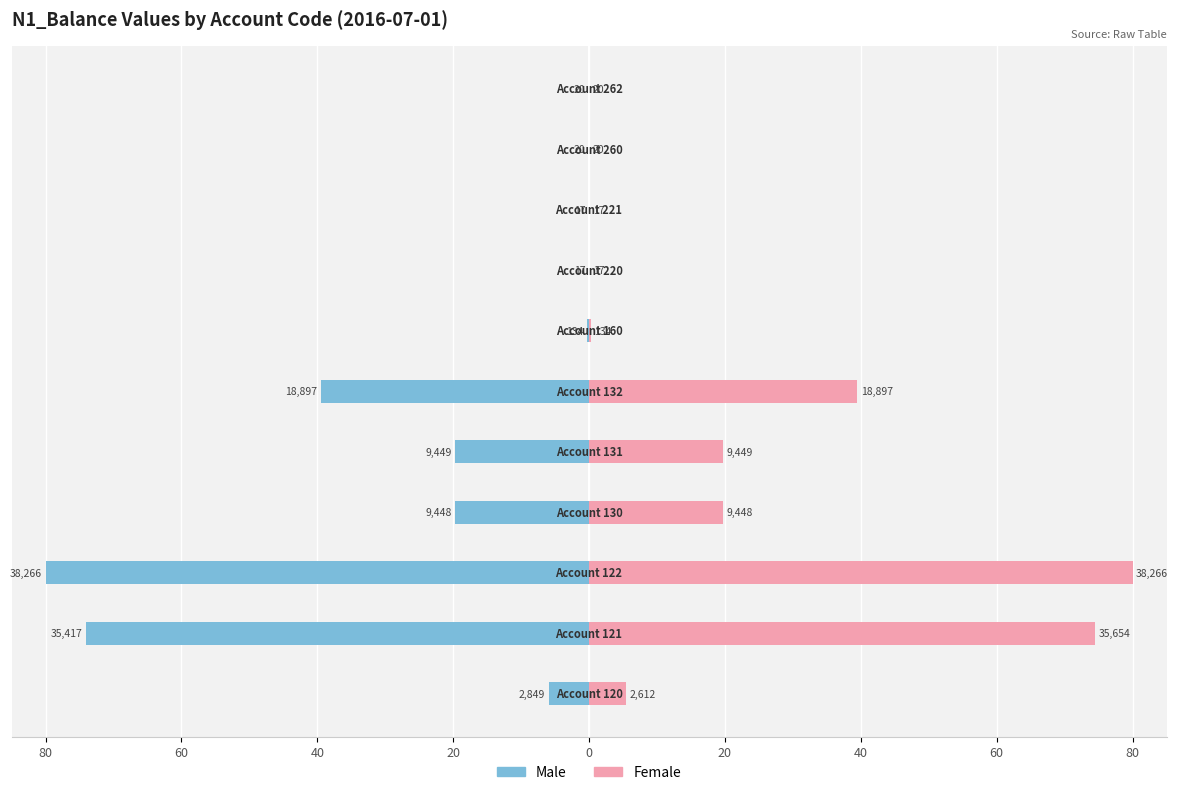

How many values in the Male series are below -5?

6